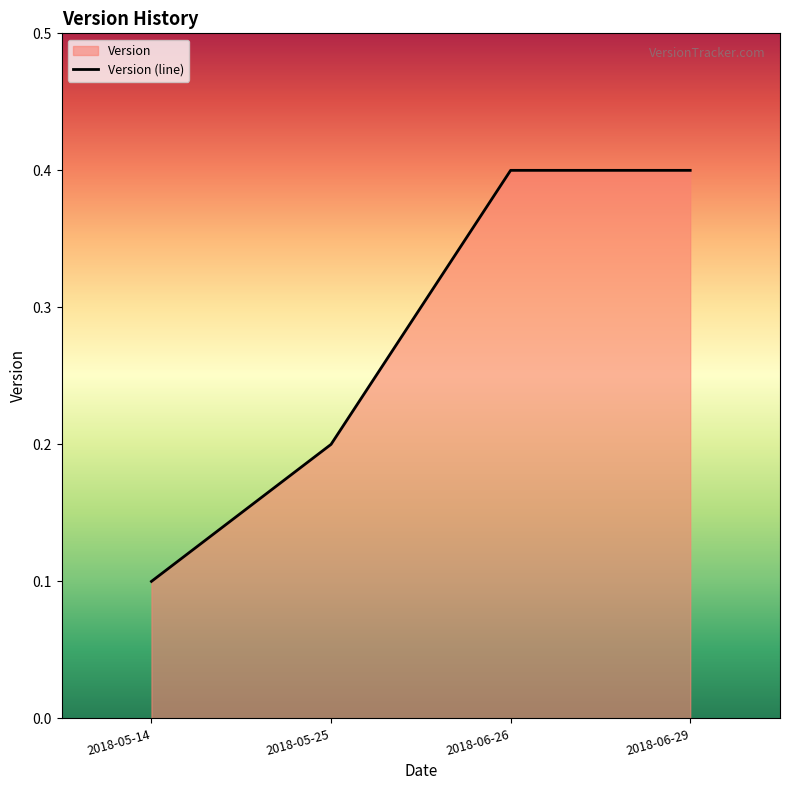

Reading left to right, list all the values displayed in this chart.

0.1	0.2	0.4	0.4